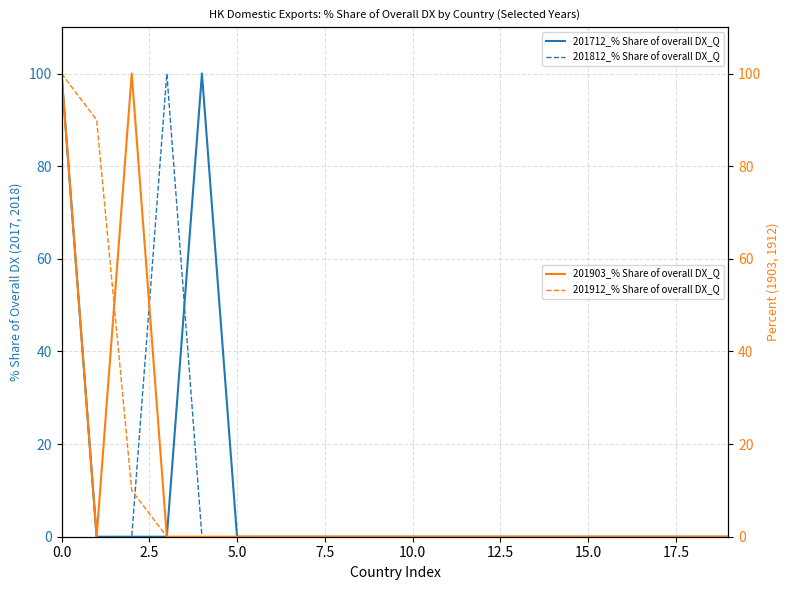

What are all the series names shown in the legend?

201712_% Share of overall DX_Q, 201812_% Share of overall DX_Q, 201903_% Share of overall DX_Q, 201912_% Share of overall DX_Q